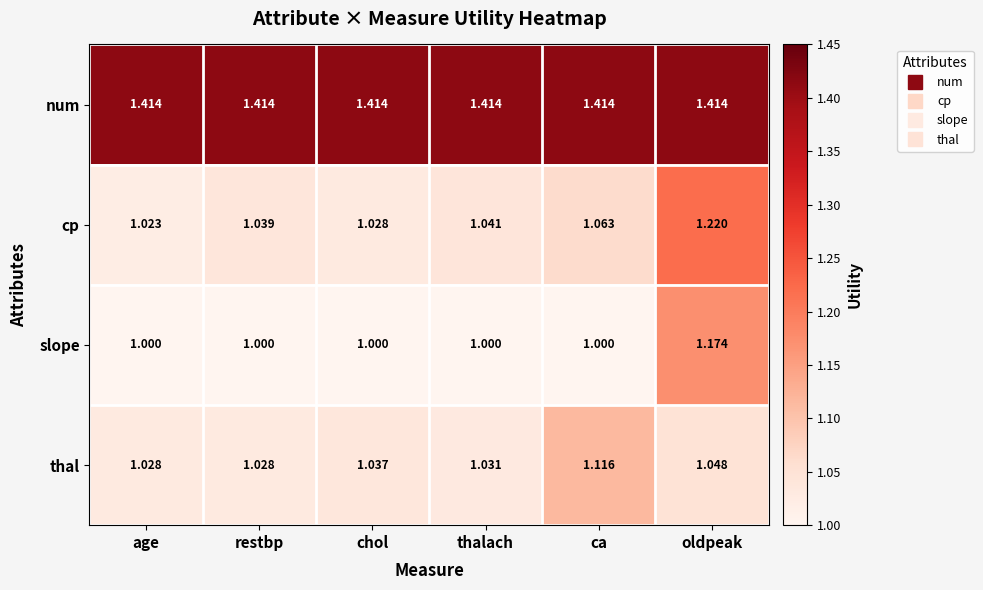

At ca, list the series in order from smallest to largest.

slope, cp, thal, num